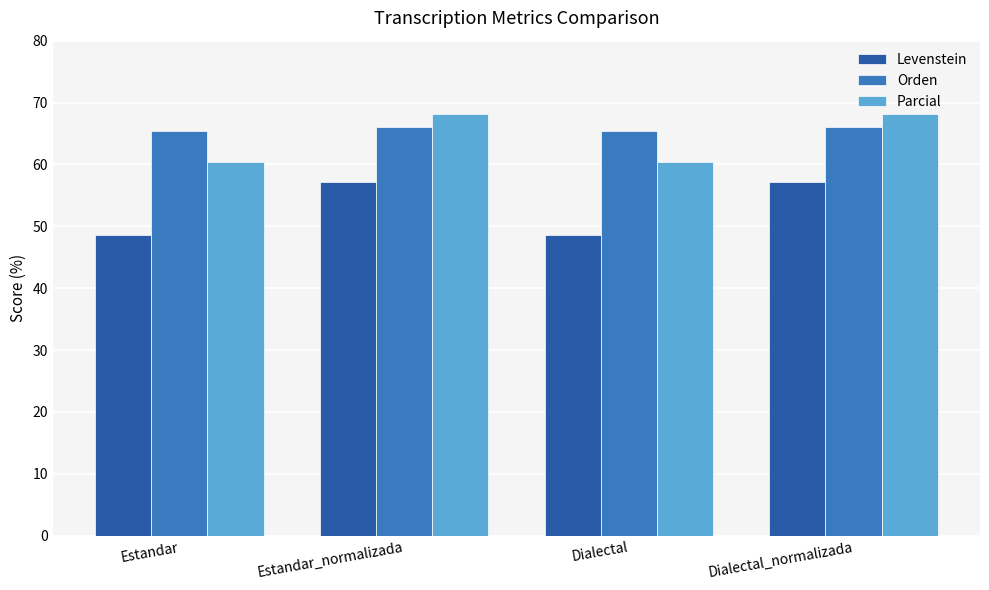

At Dialectal, list the series in order from smallest to largest.

Levenstein, Parcial, Orden